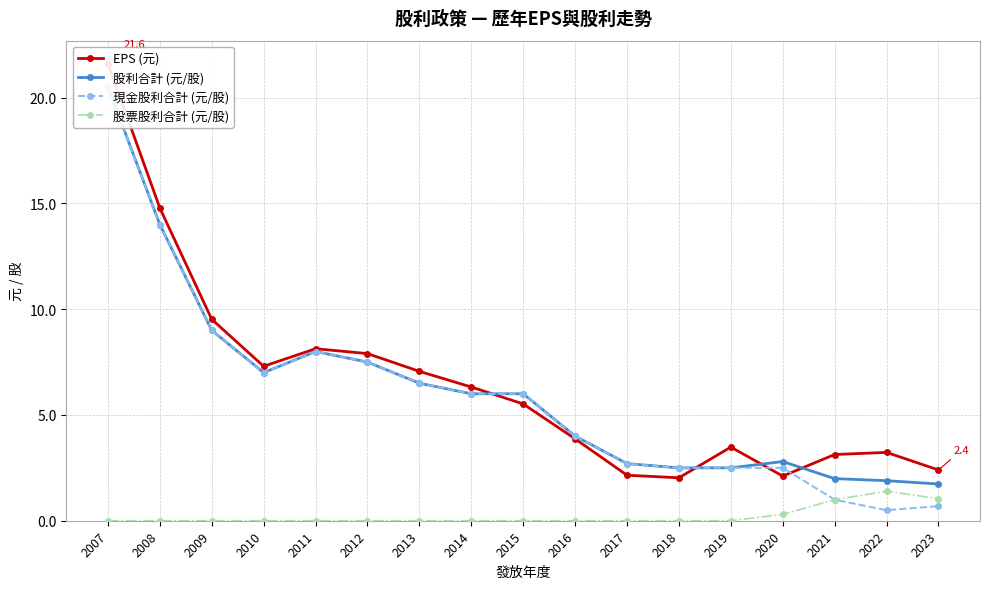

Does the chart have visible grid lines?

Yes